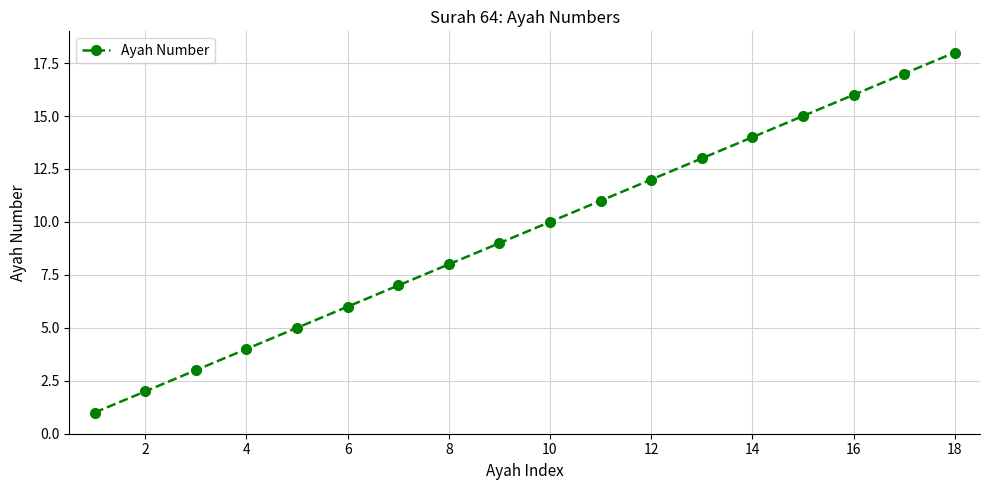

True or false: the data has more than 1 interior local peaks.

False